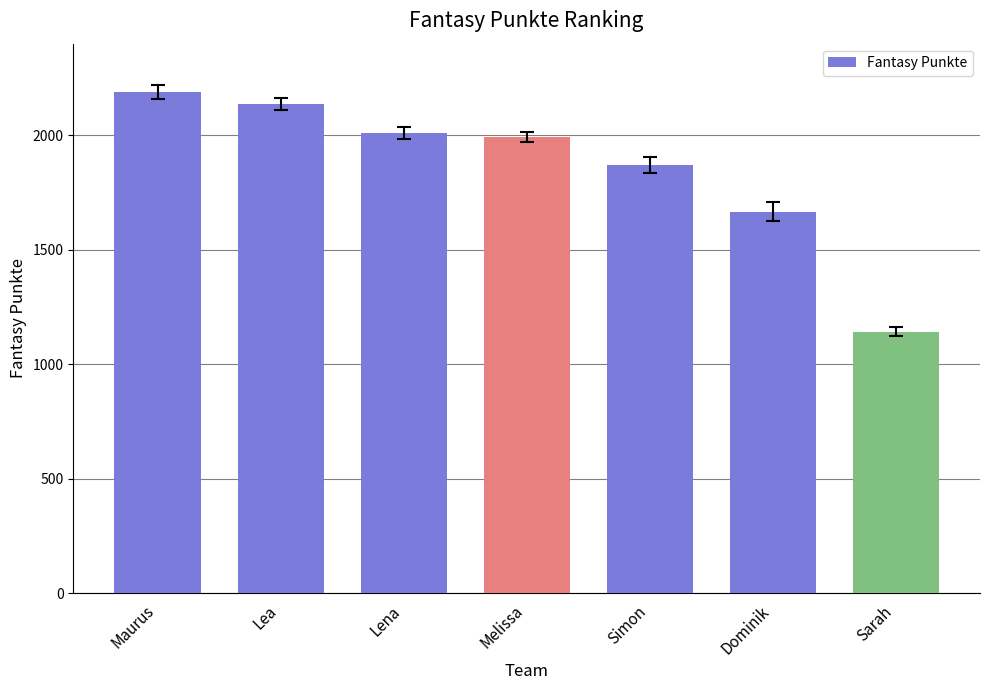

What is the label of the 3rd bar from the left?

Lena